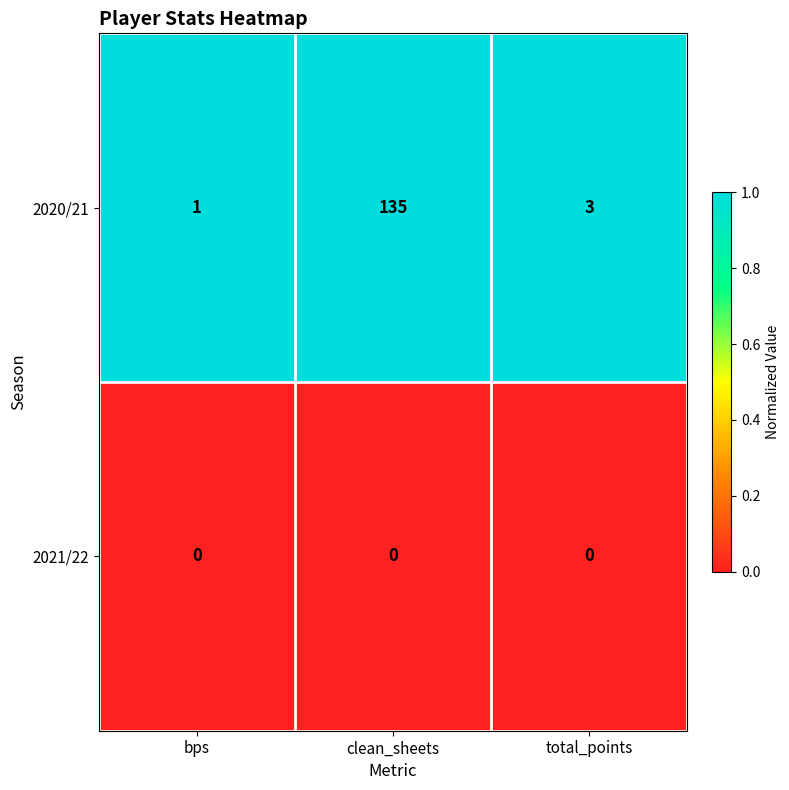

Which series has the widest spread of values?

2020/21